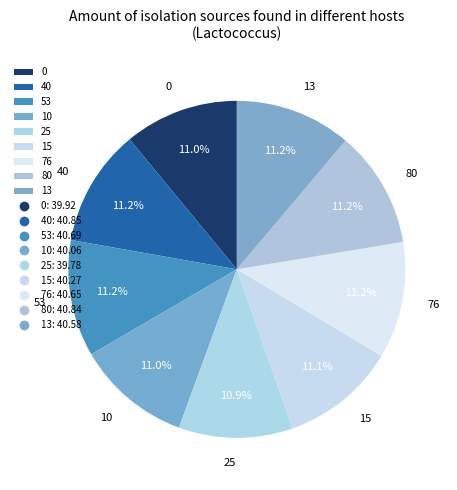

How much of the chart is everything except 10?

89.0%